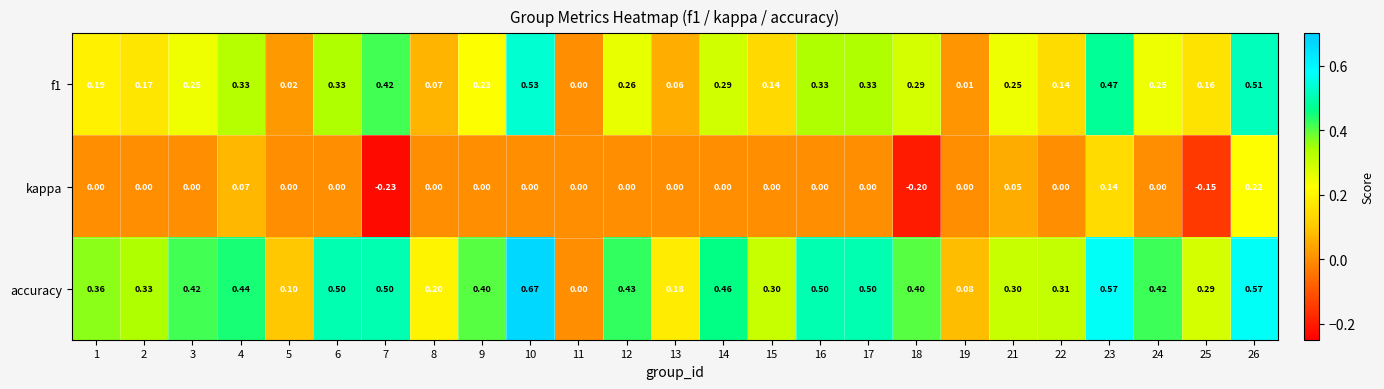

At which category is the sum across all series the highest?

26